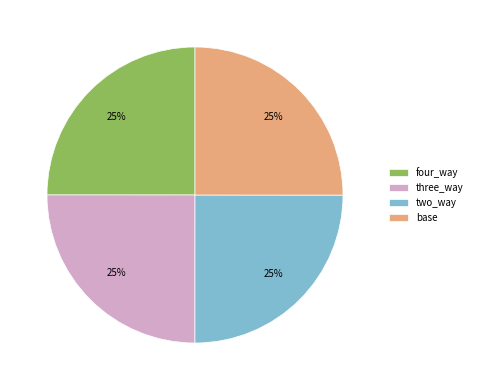

Does base account for over 50% of the chart?

No